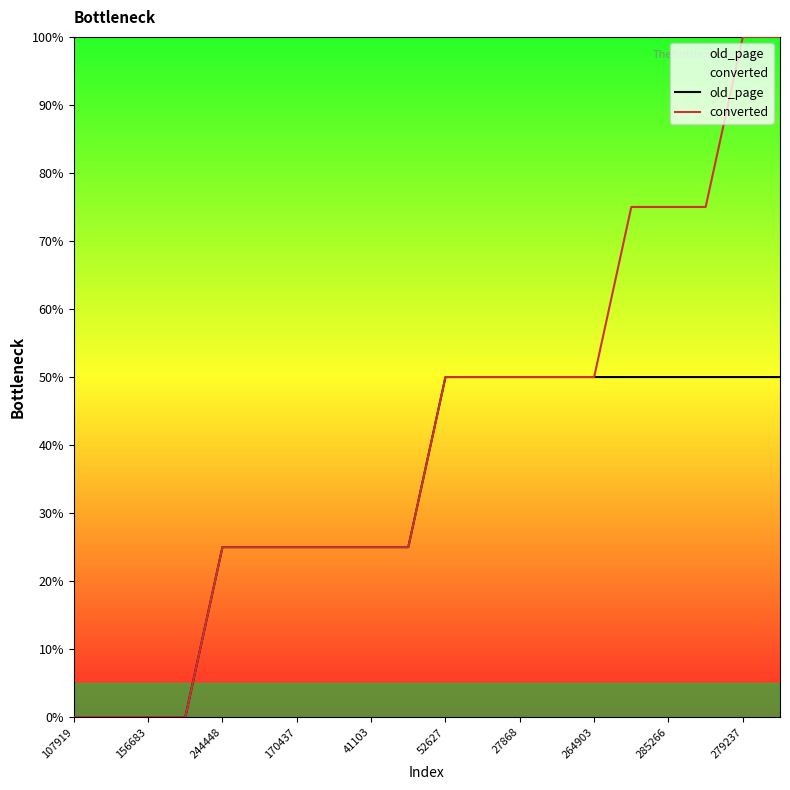

True or false: converted has more than 1 points higher than both neighbors.

False